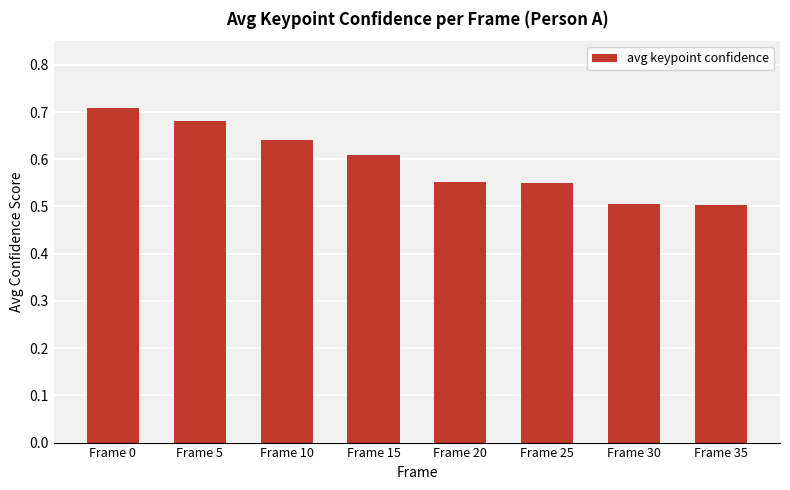

How many bars are there in total?

8